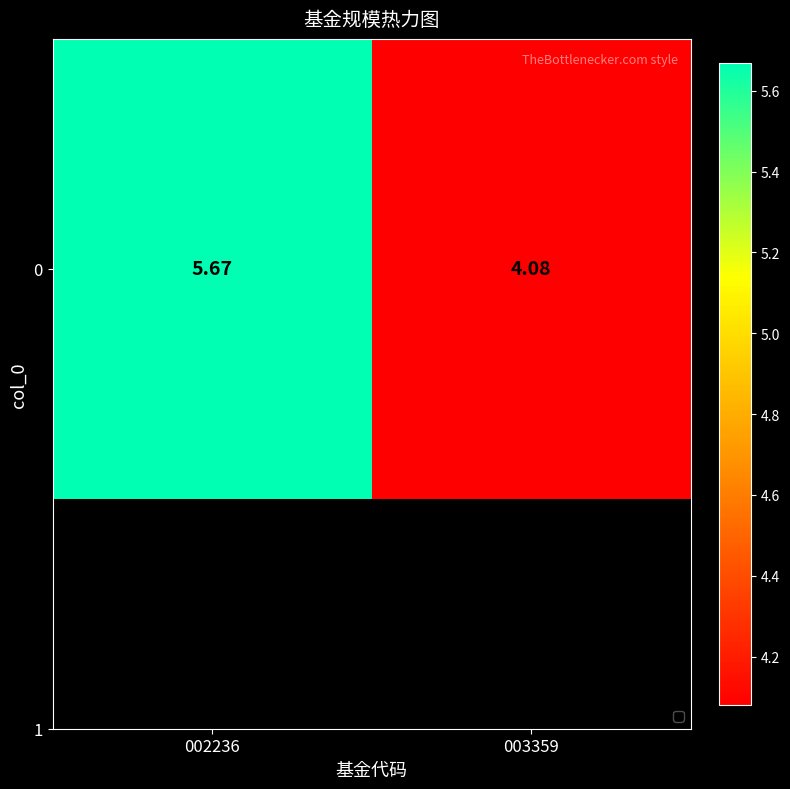

What is the difference between the maximum and minimum values?

1.6